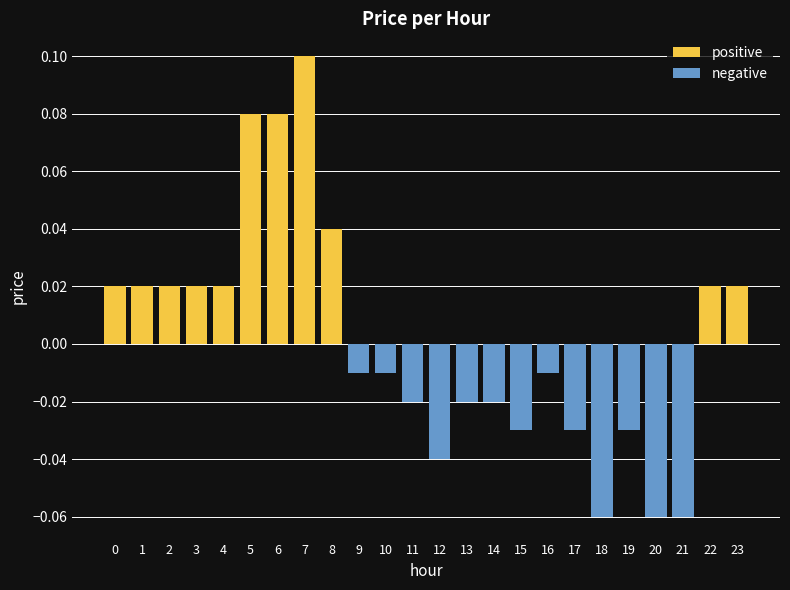

At how many categories does at least one series exceed 0?

11